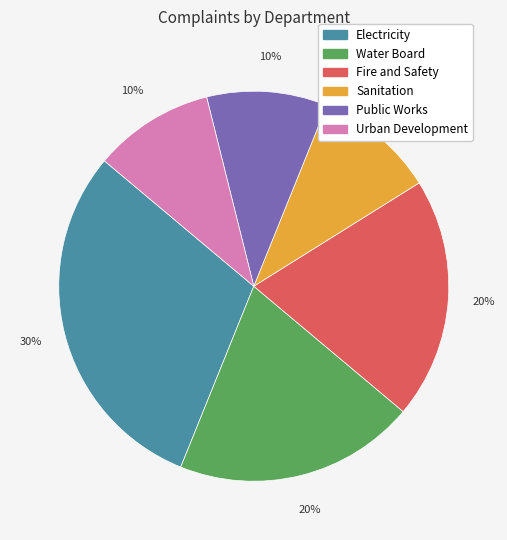

What percentage is the Urban Development slice, to the nearest percent?

10%